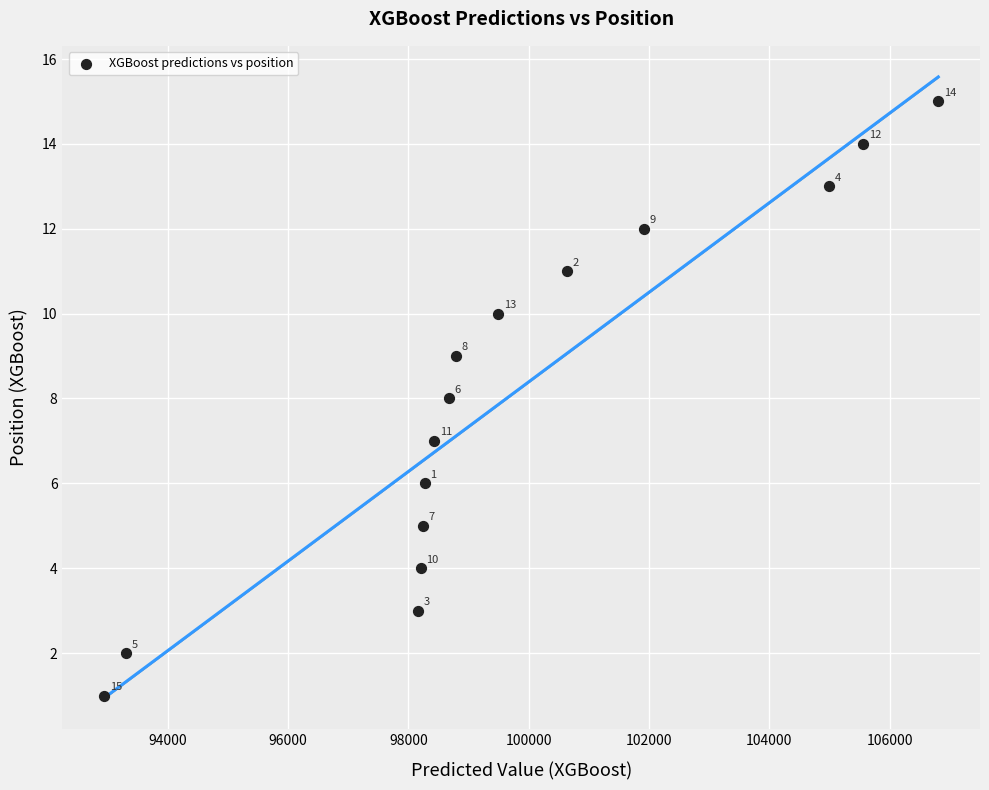

What is the range of Y values (max minus min)?

14